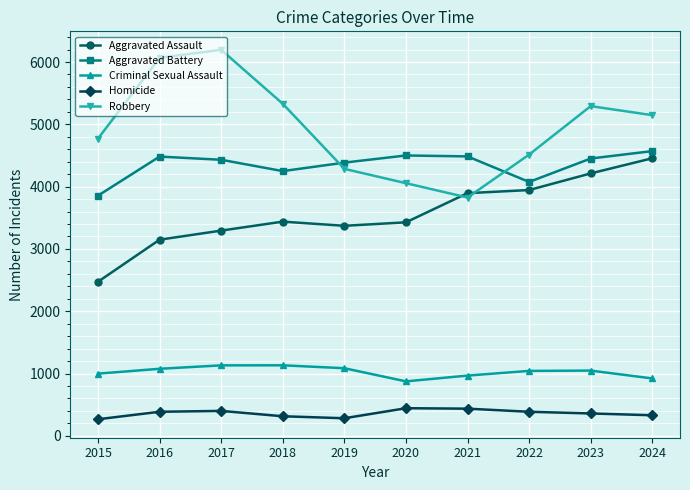

What is the minimum value for Aggravated Assault?

2473